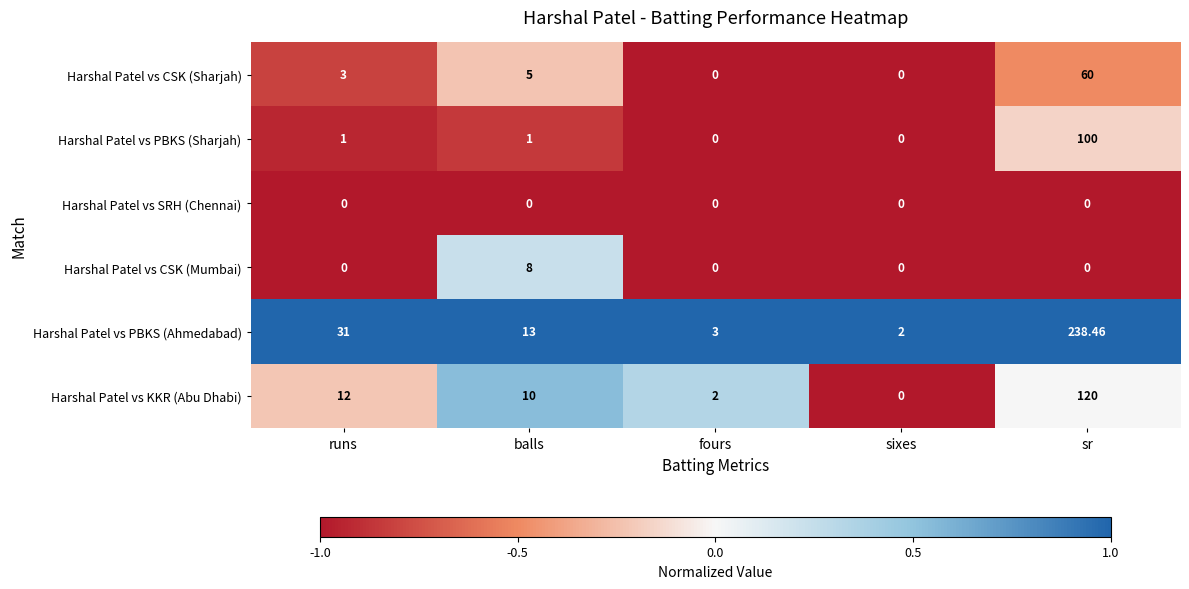

Where is Harshal Patel vs PBKS (Ahmedabad) nearest to the value 120?

runs